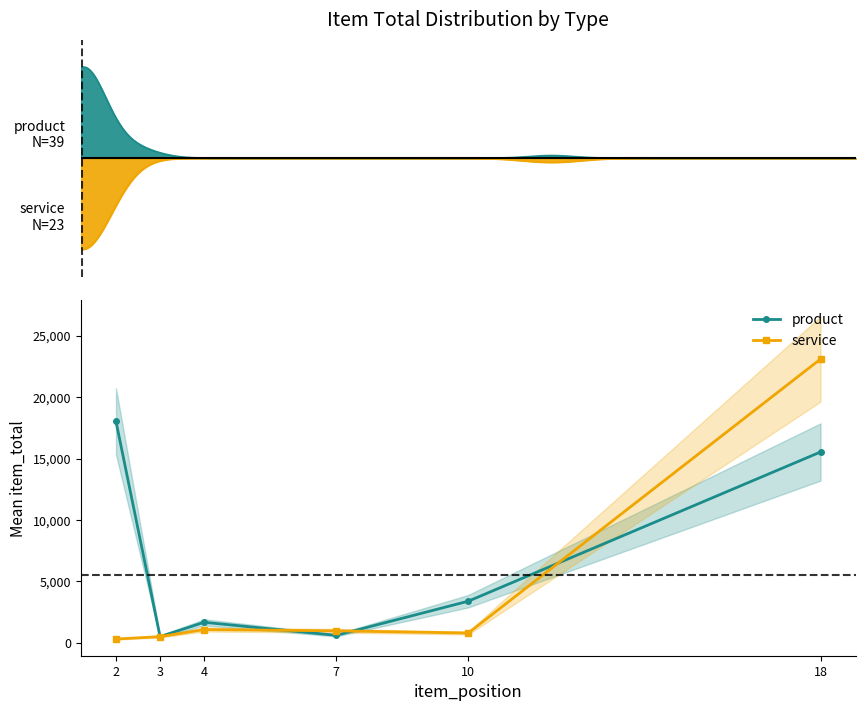

Is it true that service equals 1614.9 at 7?

False